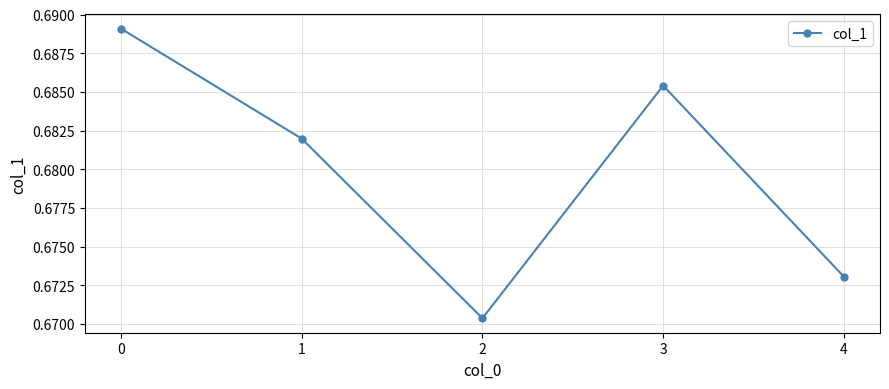

How many interior local peaks (higher than both neighbors) does the data have?

1